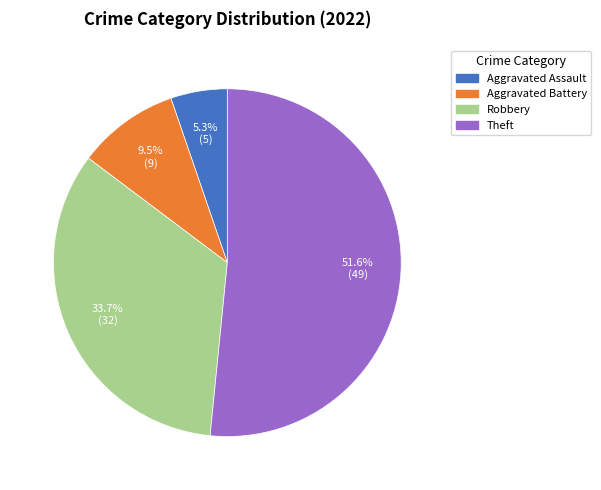

True or false: Theft accounts for 58% of the total.

False